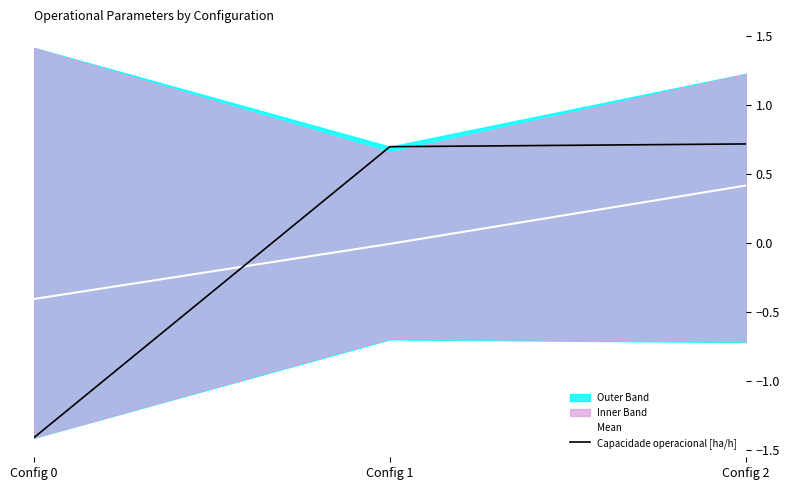

True or false: Mean has a value of -0.4 at Config 0.

True